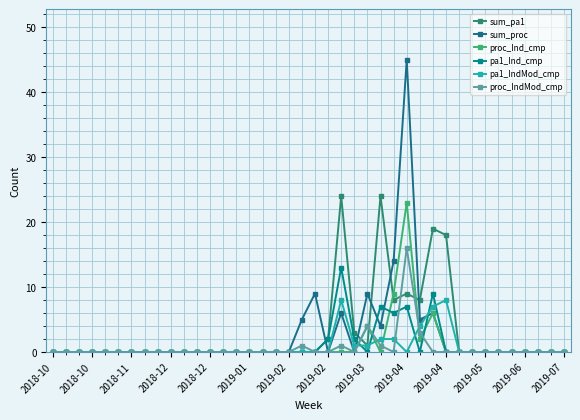

How many data points does each series have?

40